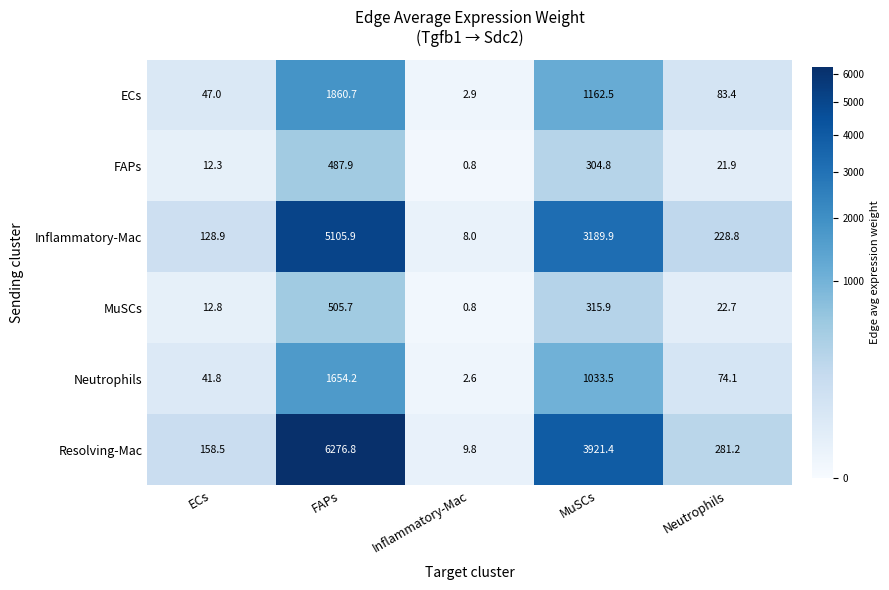

List the series in order of their peak value, highest first.

Resolving-Mac, Inflammatory-Mac, ECs, Neutrophils, MuSCs, FAPs